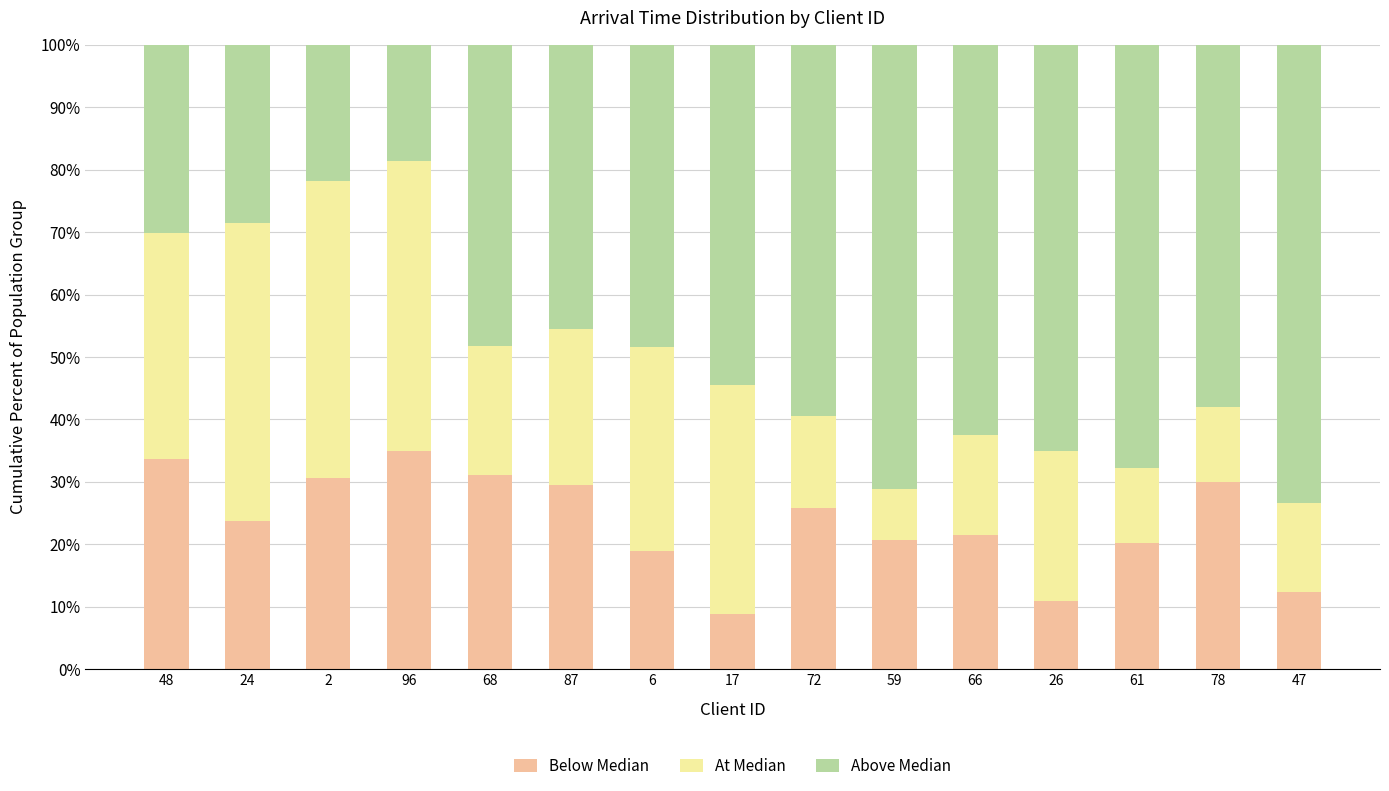

Does the chart contain stacked bars?

Yes